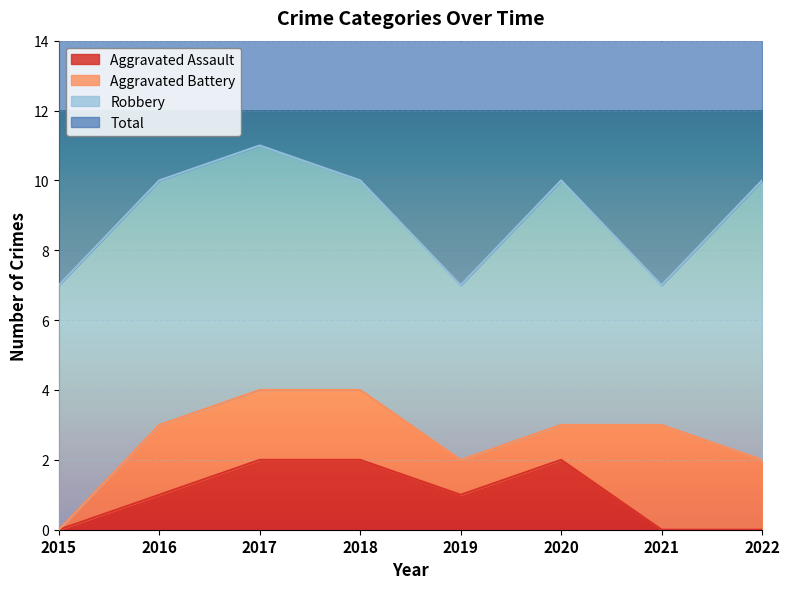

What is the sum of all Total values?

72